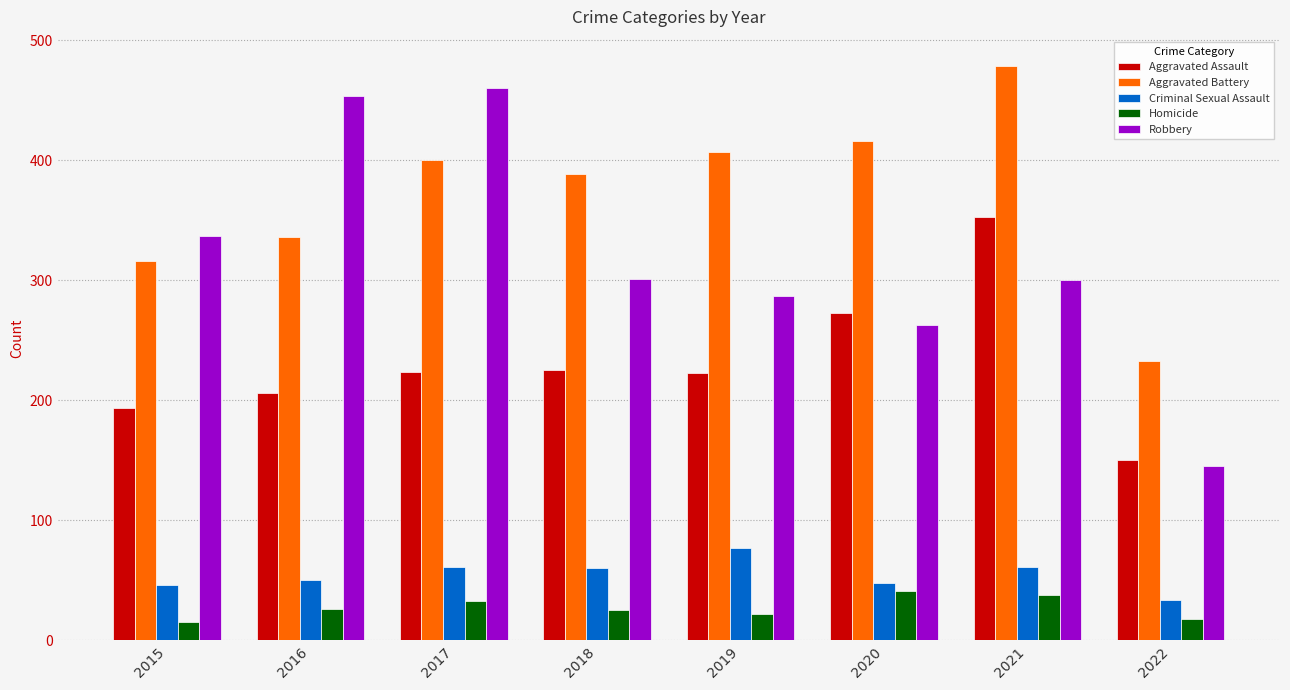

What is the difference between the maximum and minimum values in the Aggravated Battery series?

246